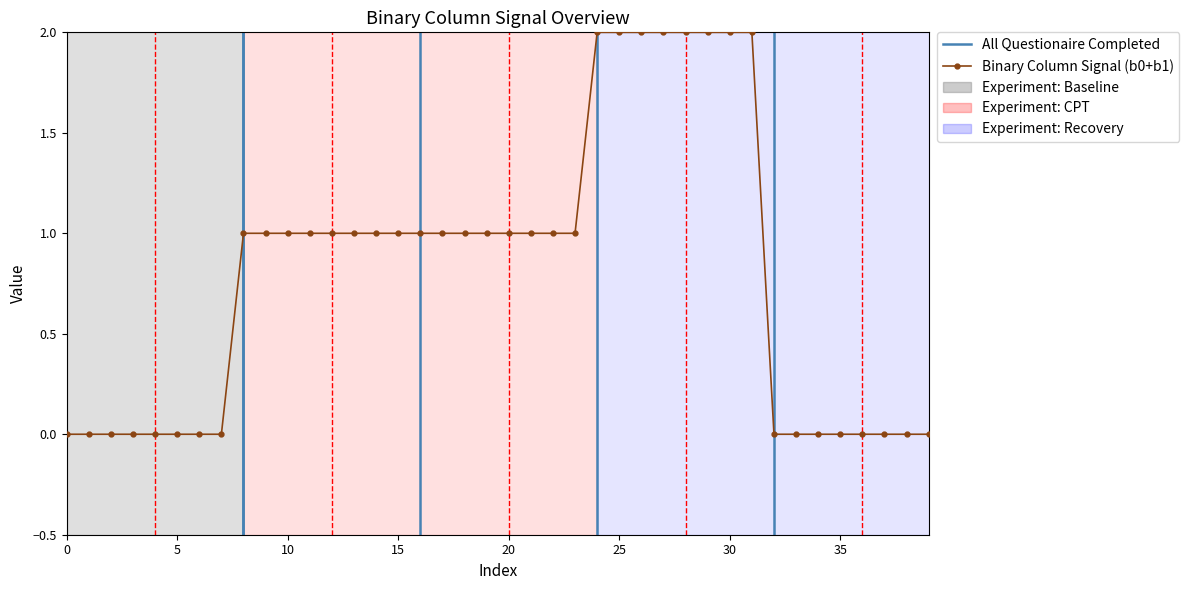

Does the chart have visible grid lines?

No